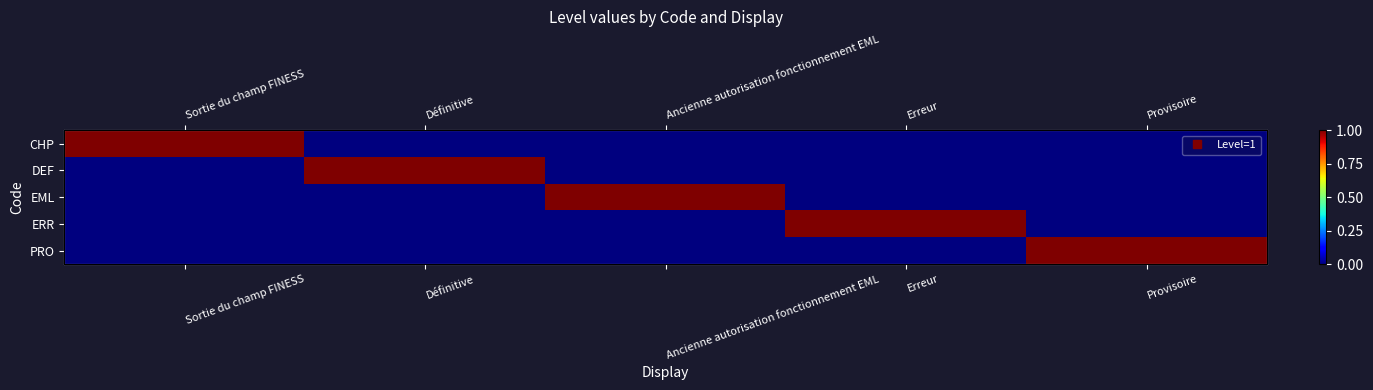

True or false: CHP has a value of 0 at Provisoire.

False